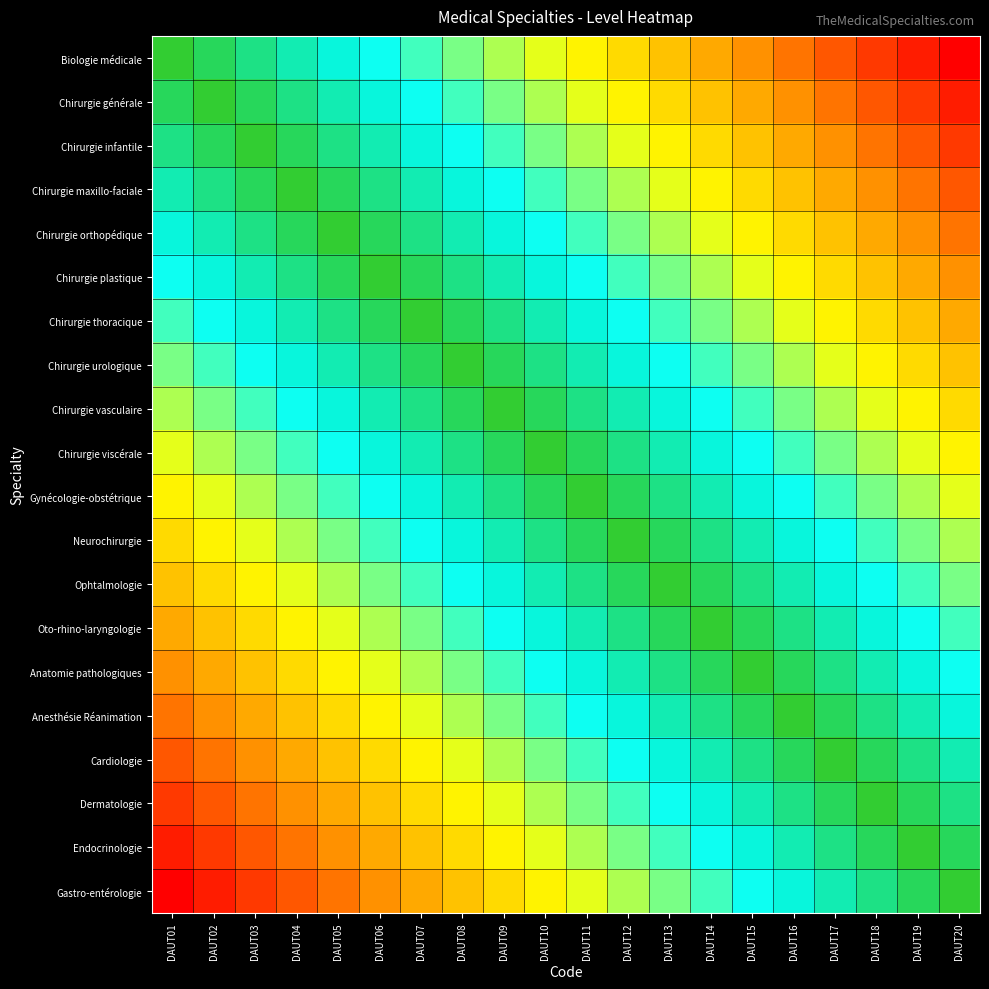

Reading left to right, extract all data points from this chart.

Biologie médicale: DAUT01=1.0	DAUT02=0.9	DAUT03=0.9	DAUT04=0.8	DAUT05=0.8	DAUT06=0.8	DAUT07=0.7	DAUT08=0.7	DAUT09=0.6	DAUT10=0.6	DAUT11=0.5	DAUT12=0.4	DAUT13=0.4	DAUT14=0.3	DAUT15=0.3	DAUT16=0.2	DAUT17=0.2	DAUT18=0.2	DAUT19=0.1	DAUT20=0.1
Chirurgie générale: DAUT01=0.9	DAUT02=1.0	DAUT03=0.9	DAUT04=0.9	DAUT05=0.8	DAUT06=0.8	DAUT07=0.8	DAUT08=0.7	DAUT09=0.7	DAUT10=0.6	DAUT11=0.6	DAUT12=0.5	DAUT13=0.4	DAUT14=0.4	DAUT15=0.3	DAUT16=0.3	DAUT17=0.2	DAUT18=0.2	DAUT19=0.2	DAUT20=0.1
Chirurgie infantile: DAUT01=0.9	DAUT02=0.9	DAUT03=1.0	DAUT04=0.9	DAUT05=0.9	DAUT06=0.8	DAUT07=0.8	DAUT08=0.8	DAUT09=0.7	DAUT10=0.7	DAUT11=0.6	DAUT12=0.6	DAUT13=0.5	DAUT14=0.4	DAUT15=0.4	DAUT16=0.3	DAUT17=0.3	DAUT18=0.2	DAUT19=0.2	DAUT20=0.2
Chirurgie maxillo-faciale: DAUT01=0.8	DAUT02=0.9	DAUT03=0.9	DAUT04=1.0	DAUT05=0.9	DAUT06=0.9	DAUT07=0.8	DAUT08=0.8	DAUT09=0.8	DAUT10=0.7	DAUT11=0.7	DAUT12=0.6	DAUT13=0.6	DAUT14=0.5	DAUT15=0.4	DAUT16=0.4	DAUT17=0.3	DAUT18=0.3	DAUT19=0.2	DAUT20=0.2
Chirurgie orthopédique: DAUT01=0.8	DAUT02=0.8	DAUT03=0.9	DAUT04=0.9	DAUT05=1.0	DAUT06=0.9	DAUT07=0.9	DAUT08=0.8	DAUT09=0.8	DAUT10=0.8	DAUT11=0.7	DAUT12=0.7	DAUT13=0.6	DAUT14=0.6	DAUT15=0.5	DAUT16=0.4	DAUT17=0.4	DAUT18=0.3	DAUT19=0.3	DAUT20=0.2
Chirurgie plastique: DAUT01=0.8	DAUT02=0.8	DAUT03=0.8	DAUT04=0.9	DAUT05=0.9	DAUT06=1.0	DAUT07=0.9	DAUT08=0.9	DAUT09=0.8	DAUT10=0.8	DAUT11=0.8	DAUT12=0.7	DAUT13=0.7	DAUT14=0.6	DAUT15=0.6	DAUT16=0.5	DAUT17=0.4	DAUT18=0.4	DAUT19=0.3	DAUT20=0.3
Chirurgie thoracique: DAUT01=0.7	DAUT02=0.8	DAUT03=0.8	DAUT04=0.8	DAUT05=0.9	DAUT06=0.9	DAUT07=1.0	DAUT08=0.9	DAUT09=0.9	DAUT10=0.8	DAUT11=0.8	DAUT12=0.8	DAUT13=0.7	DAUT14=0.7	DAUT15=0.6	DAUT16=0.6	DAUT17=0.5	DAUT18=0.4	DAUT19=0.4	DAUT20=0.3
Chirurgie urologique: DAUT01=0.7	DAUT02=0.7	DAUT03=0.8	DAUT04=0.8	DAUT05=0.8	DAUT06=0.9	DAUT07=0.9	DAUT08=1.0	DAUT09=0.9	DAUT10=0.9	DAUT11=0.8	DAUT12=0.8	DAUT13=0.8	DAUT14=0.7	DAUT15=0.7	DAUT16=0.6	DAUT17=0.6	DAUT18=0.5	DAUT19=0.4	DAUT20=0.4
Chirurgie vasculaire: DAUT01=0.6	DAUT02=0.7	DAUT03=0.7	DAUT04=0.8	DAUT05=0.8	DAUT06=0.8	DAUT07=0.9	DAUT08=0.9	DAUT09=1.0	DAUT10=0.9	DAUT11=0.9	DAUT12=0.8	DAUT13=0.8	DAUT14=0.8	DAUT15=0.7	DAUT16=0.7	DAUT17=0.6	DAUT18=0.6	DAUT19=0.5	DAUT20=0.4
Chirurgie viscérale: DAUT01=0.6	DAUT02=0.6	DAUT03=0.7	DAUT04=0.7	DAUT05=0.8	DAUT06=0.8	DAUT07=0.8	DAUT08=0.9	DAUT09=0.9	DAUT10=1.0	DAUT11=0.9	DAUT12=0.9	DAUT13=0.8	DAUT14=0.8	DAUT15=0.8	DAUT16=0.7	DAUT17=0.7	DAUT18=0.6	DAUT19=0.6	DAUT20=0.5
Gynécologie-obstétrique: DAUT01=0.5	DAUT02=0.6	DAUT03=0.6	DAUT04=0.7	DAUT05=0.7	DAUT06=0.8	DAUT07=0.8	DAUT08=0.8	DAUT09=0.9	DAUT10=0.9	DAUT11=1.0	DAUT12=0.9	DAUT13=0.9	DAUT14=0.8	DAUT15=0.8	DAUT16=0.8	DAUT17=0.7	DAUT18=0.7	DAUT19=0.6	DAUT20=0.6
Neurochirurgie: DAUT01=0.4	DAUT02=0.5	DAUT03=0.6	DAUT04=0.6	DAUT05=0.7	DAUT06=0.7	DAUT07=0.8	DAUT08=0.8	DAUT09=0.8	DAUT10=0.9	DAUT11=0.9	DAUT12=1.0	DAUT13=0.9	DAUT14=0.9	DAUT15=0.8	DAUT16=0.8	DAUT17=0.8	DAUT18=0.7	DAUT19=0.7	DAUT20=0.6
Ophtalmologie: DAUT01=0.4	DAUT02=0.4	DAUT03=0.5	DAUT04=0.6	DAUT05=0.6	DAUT06=0.7	DAUT07=0.7	DAUT08=0.8	DAUT09=0.8	DAUT10=0.8	DAUT11=0.9	DAUT12=0.9	DAUT13=1.0	DAUT14=0.9	DAUT15=0.9	DAUT16=0.8	DAUT17=0.8	DAUT18=0.8	DAUT19=0.7	DAUT20=0.7
Oto-rhino-laryngologie: DAUT01=0.3	DAUT02=0.4	DAUT03=0.4	DAUT04=0.5	DAUT05=0.6	DAUT06=0.6	DAUT07=0.7	DAUT08=0.7	DAUT09=0.8	DAUT10=0.8	DAUT11=0.8	DAUT12=0.9	DAUT13=0.9	DAUT14=1.0	DAUT15=0.9	DAUT16=0.9	DAUT17=0.8	DAUT18=0.8	DAUT19=0.8	DAUT20=0.7
Anatomie pathologiques: DAUT01=0.3	DAUT02=0.3	DAUT03=0.4	DAUT04=0.4	DAUT05=0.5	DAUT06=0.6	DAUT07=0.6	DAUT08=0.7	DAUT09=0.7	DAUT10=0.8	DAUT11=0.8	DAUT12=0.8	DAUT13=0.9	DAUT14=0.9	DAUT15=1.0	DAUT16=0.9	DAUT17=0.9	DAUT18=0.8	DAUT19=0.8	DAUT20=0.8
Anesthésie Réanimation: DAUT01=0.2	DAUT02=0.3	DAUT03=0.3	DAUT04=0.4	DAUT05=0.4	DAUT06=0.5	DAUT07=0.6	DAUT08=0.6	DAUT09=0.7	DAUT10=0.7	DAUT11=0.8	DAUT12=0.8	DAUT13=0.8	DAUT14=0.9	DAUT15=0.9	DAUT16=1.0	DAUT17=0.9	DAUT18=0.9	DAUT19=0.8	DAUT20=0.8
Cardiologie: DAUT01=0.2	DAUT02=0.2	DAUT03=0.3	DAUT04=0.3	DAUT05=0.4	DAUT06=0.4	DAUT07=0.5	DAUT08=0.6	DAUT09=0.6	DAUT10=0.7	DAUT11=0.7	DAUT12=0.8	DAUT13=0.8	DAUT14=0.8	DAUT15=0.9	DAUT16=0.9	DAUT17=1.0	DAUT18=0.9	DAUT19=0.9	DAUT20=0.8
Dermatologie: DAUT01=0.2	DAUT02=0.2	DAUT03=0.2	DAUT04=0.3	DAUT05=0.3	DAUT06=0.4	DAUT07=0.4	DAUT08=0.5	DAUT09=0.6	DAUT10=0.6	DAUT11=0.7	DAUT12=0.7	DAUT13=0.8	DAUT14=0.8	DAUT15=0.8	DAUT16=0.9	DAUT17=0.9	DAUT18=1.0	DAUT19=0.9	DAUT20=0.9
Endocrinologie: DAUT01=0.1	DAUT02=0.2	DAUT03=0.2	DAUT04=0.2	DAUT05=0.3	DAUT06=0.3	DAUT07=0.4	DAUT08=0.4	DAUT09=0.5	DAUT10=0.6	DAUT11=0.6	DAUT12=0.7	DAUT13=0.7	DAUT14=0.8	DAUT15=0.8	DAUT16=0.8	DAUT17=0.9	DAUT18=0.9	DAUT19=1.0	DAUT20=0.9
Gastro-entérologie: DAUT01=0.1	DAUT02=0.1	DAUT03=0.2	DAUT04=0.2	DAUT05=0.2	DAUT06=0.3	DAUT07=0.3	DAUT08=0.4	DAUT09=0.4	DAUT10=0.5	DAUT11=0.6	DAUT12=0.6	DAUT13=0.7	DAUT14=0.7	DAUT15=0.8	DAUT16=0.8	DAUT17=0.8	DAUT18=0.9	DAUT19=0.9	DAUT20=1.0